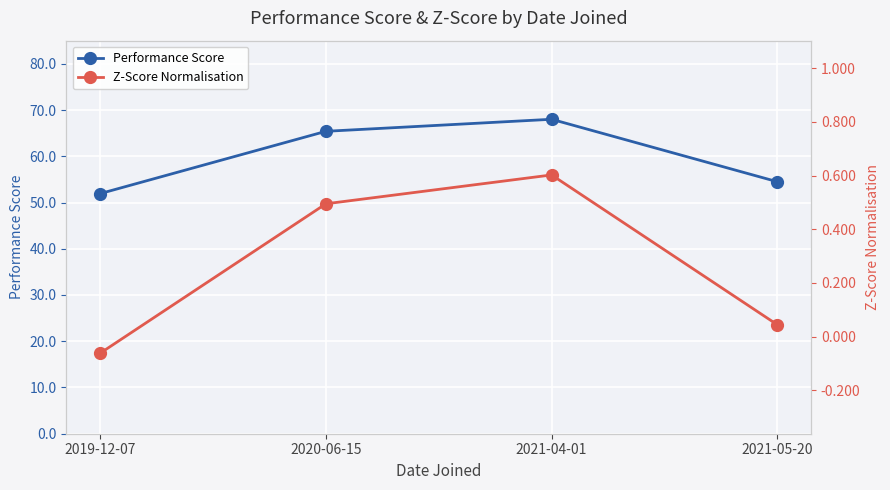

What is the label of the 1st point from the right?

2021-05-20